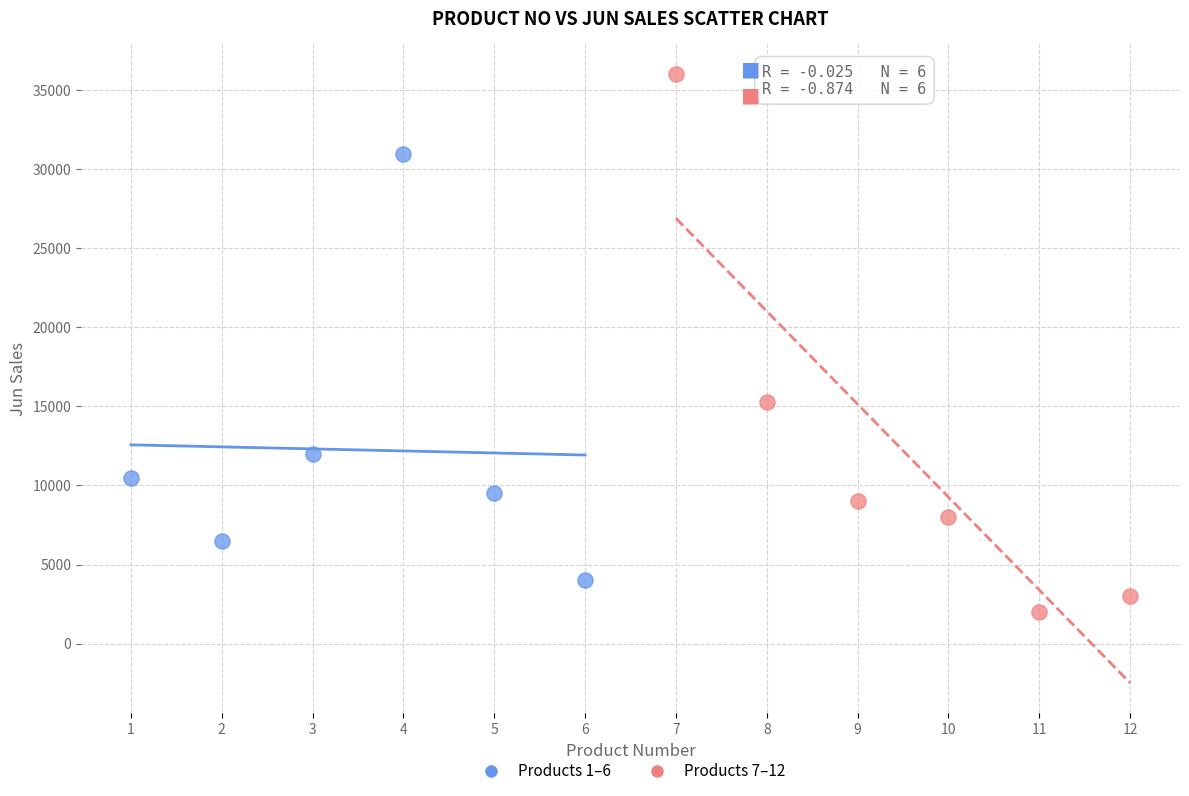

Which series reaches the minimum Y coordinate?

Products 7–12